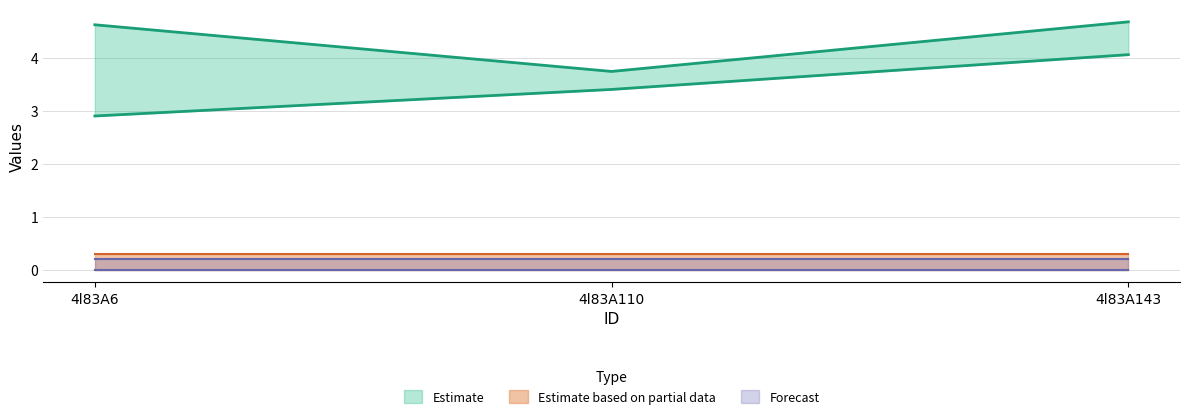

How many lines are shown in the chart?

6